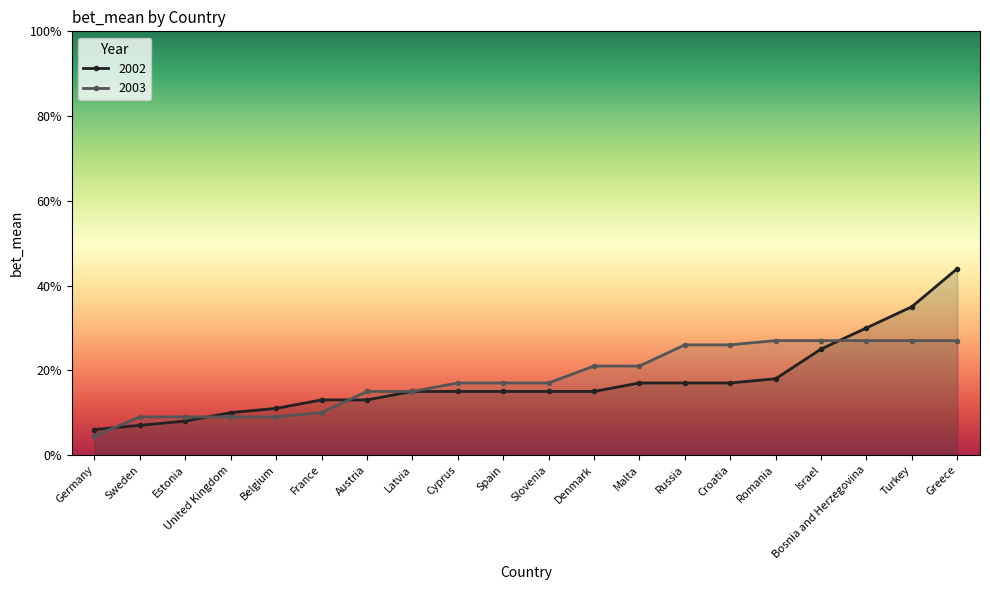

At which category is the sum across all series the highest?

Greece